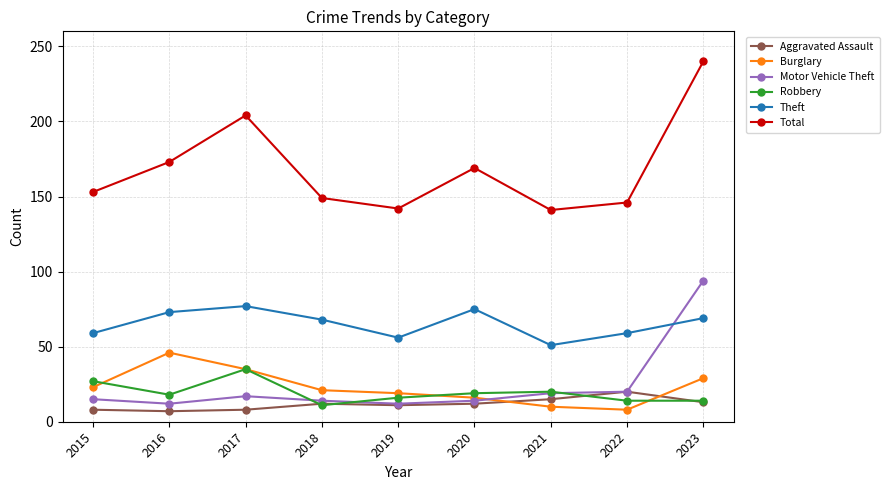

What is the value of the Total point at the 2nd from the left?

173